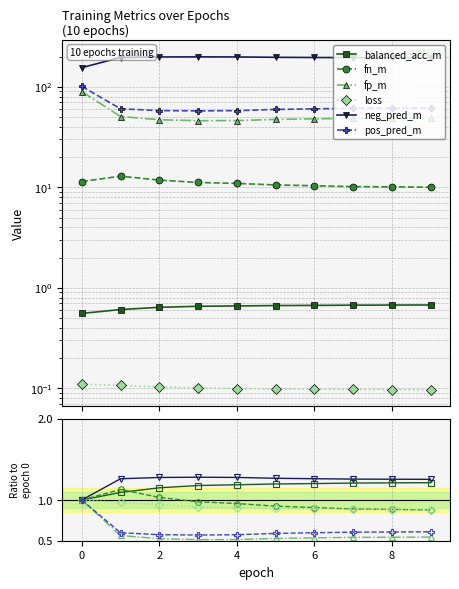

True or false: neg_pred_m and fn_m intersect in this chart.

False